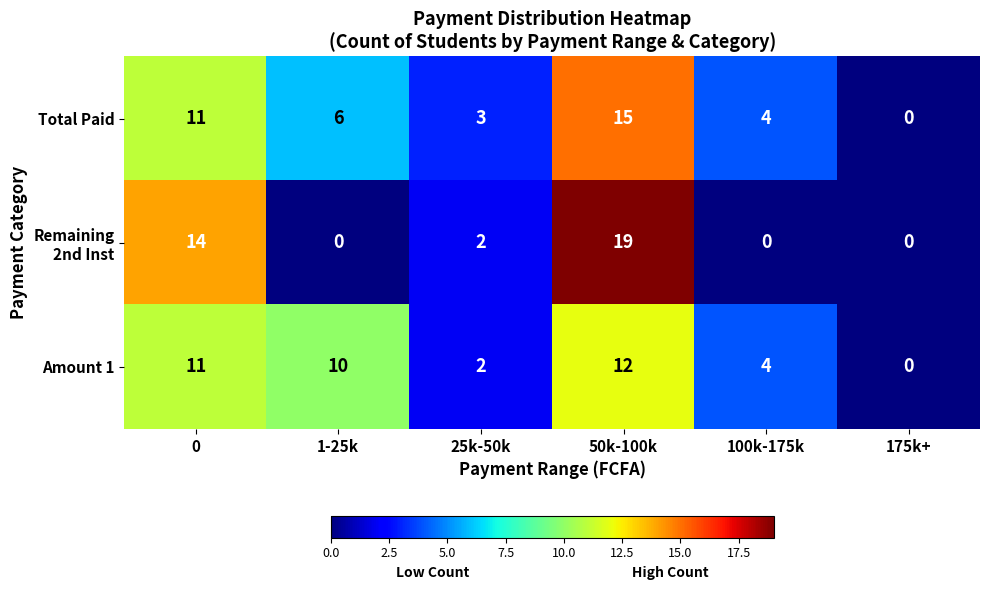

What is the total value across all series at 50k-100k?

46